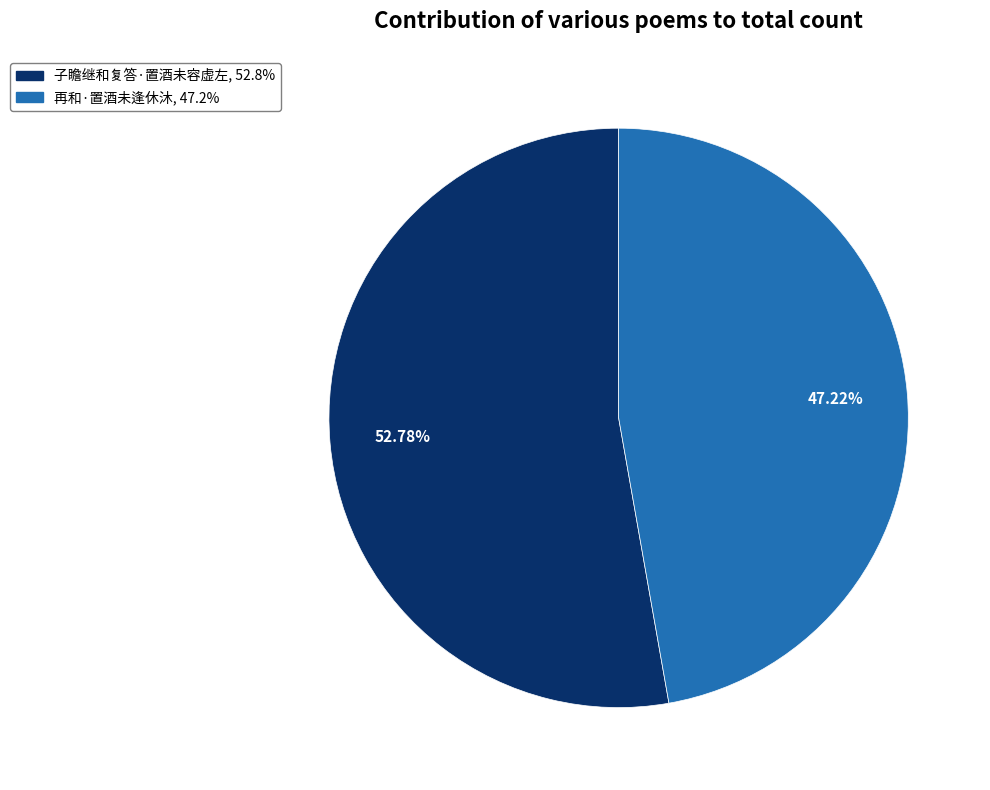

What percentage is NOT represented by 子瞻继和复答·置酒未容虚左?

47.2%